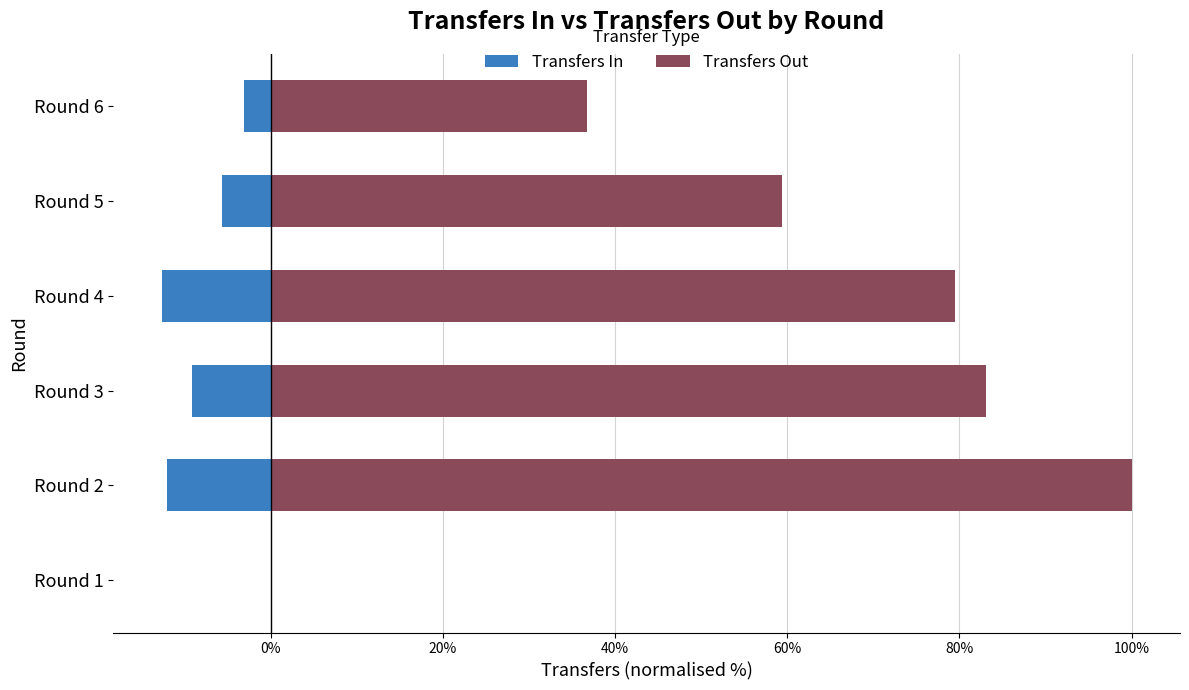

How many bars are there in total?

12